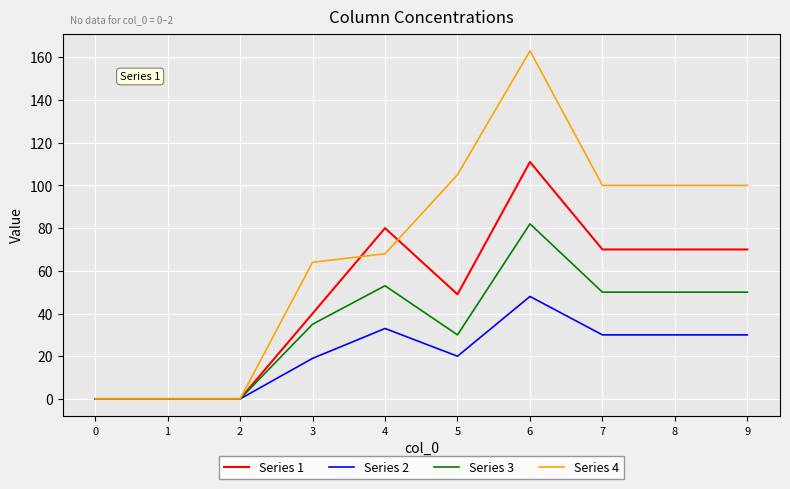

The value of Series 2 at 6 is 48. True or false?

True